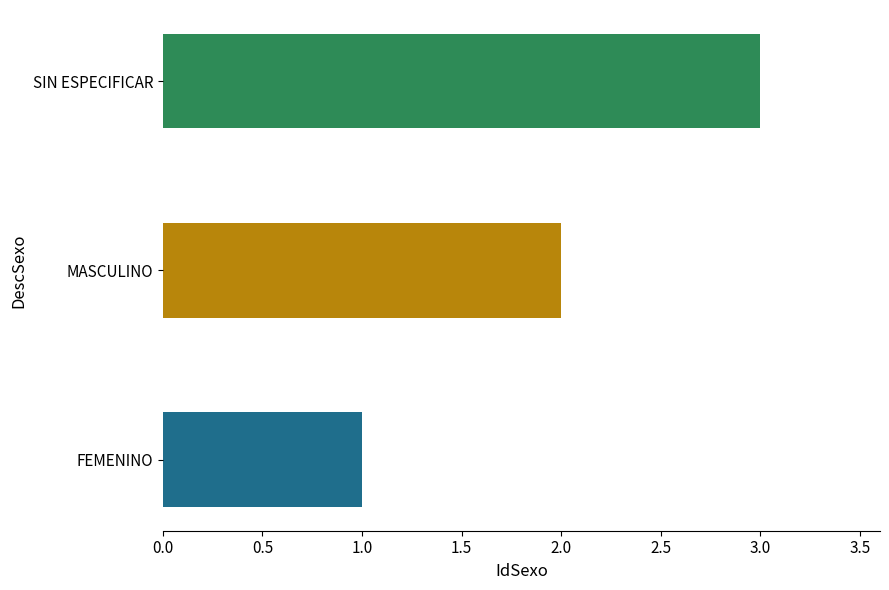

How many values are between 1 and 3?

3